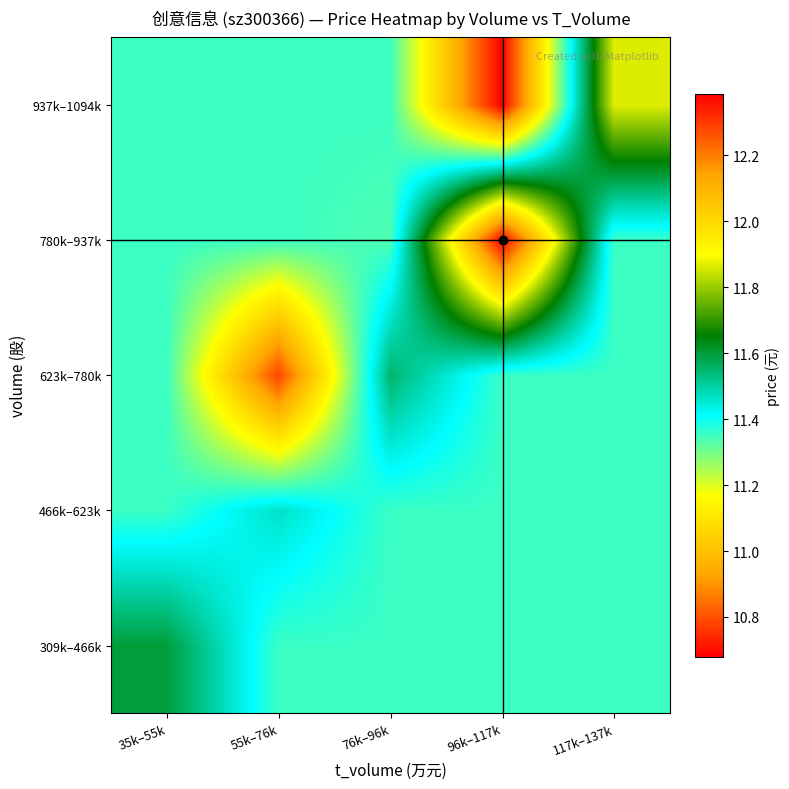

Which has a higher value, 117k–137k or 76k–96k?

117k–137k